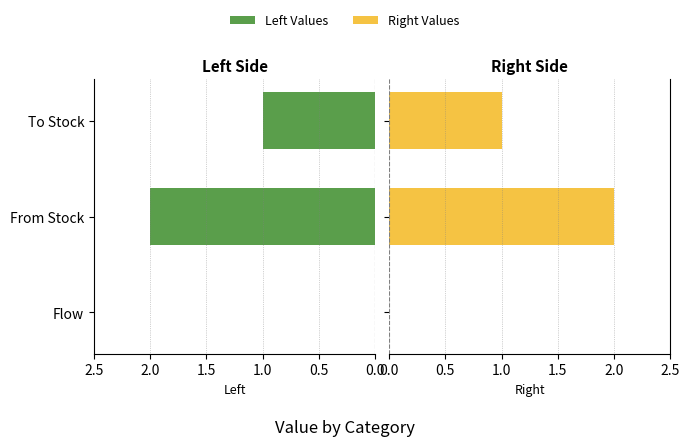

Reading right to left, list all the values displayed in this chart.

Left Values: 1	2	0
Right Values: 1	2	0